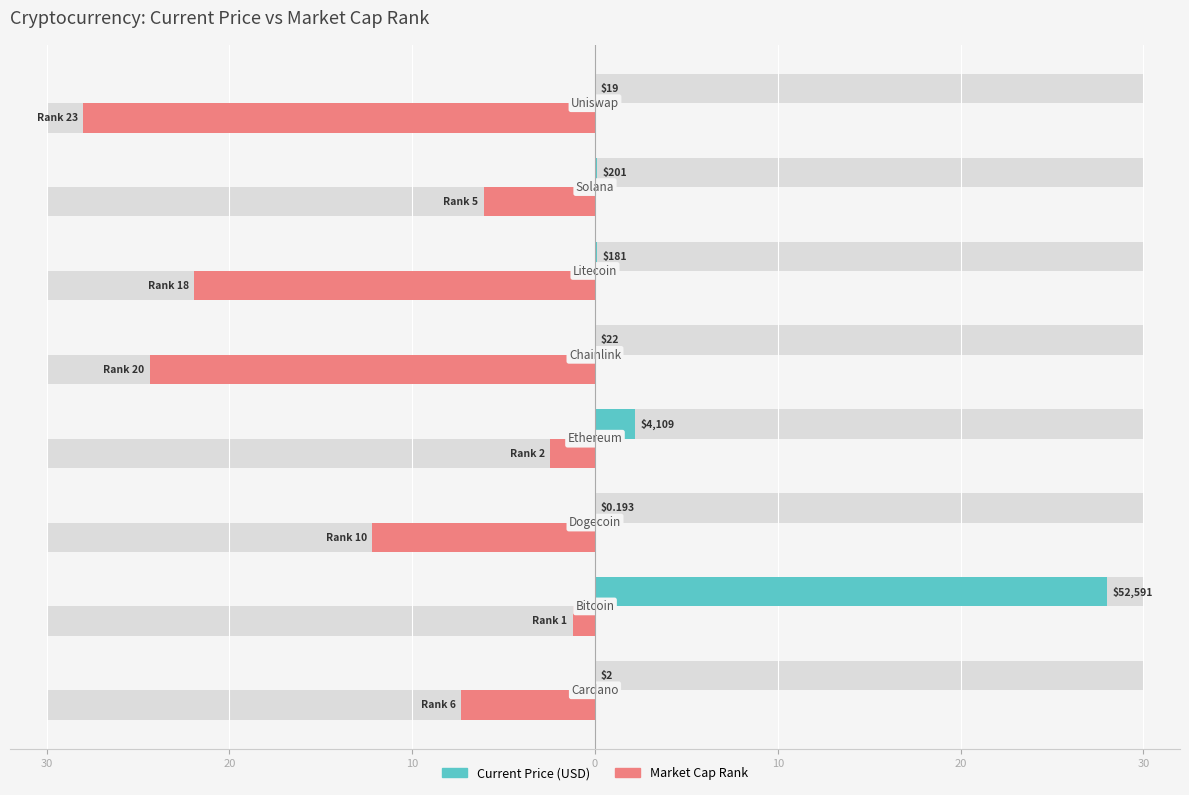

How many data points in market_cap_rank are above -7?

3